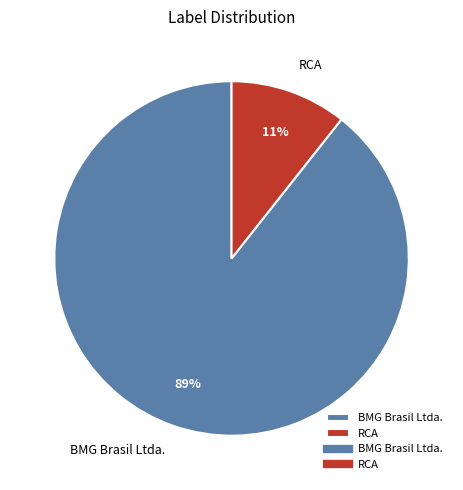

What percentage is the RCA slice, to the nearest percent?

11%